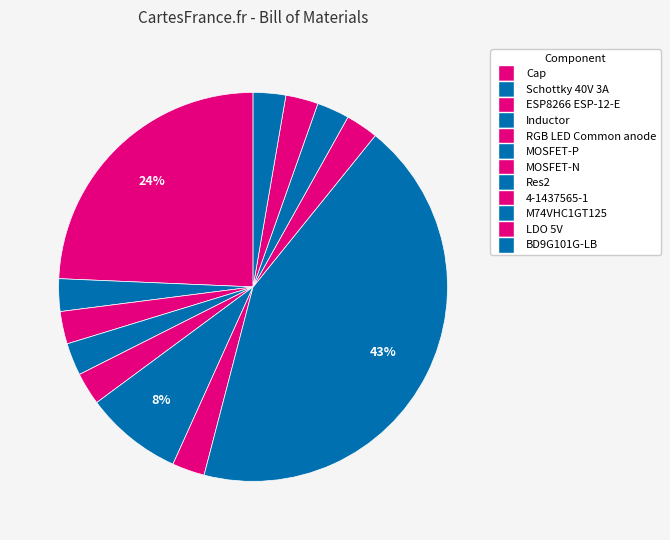

To the nearest percent, what is the combined percentage of Cap and RGB LED Common anode?

27%